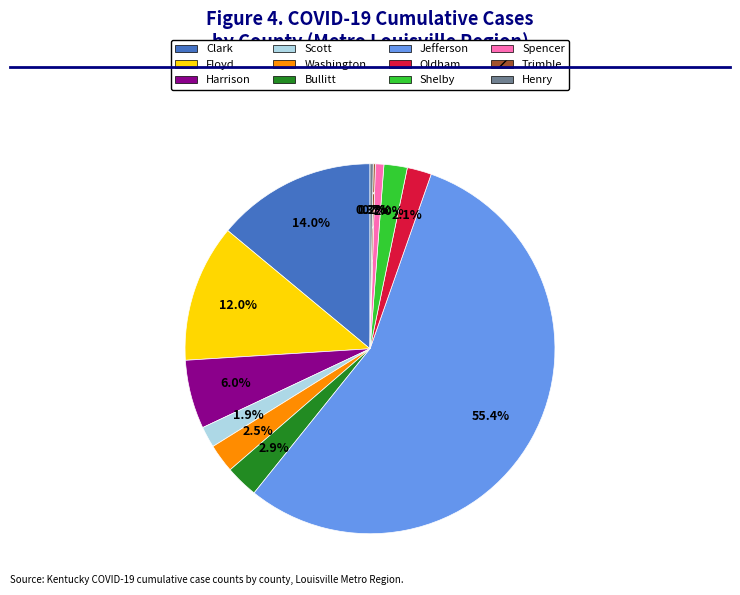

Which slice is the largest?

Jefferson